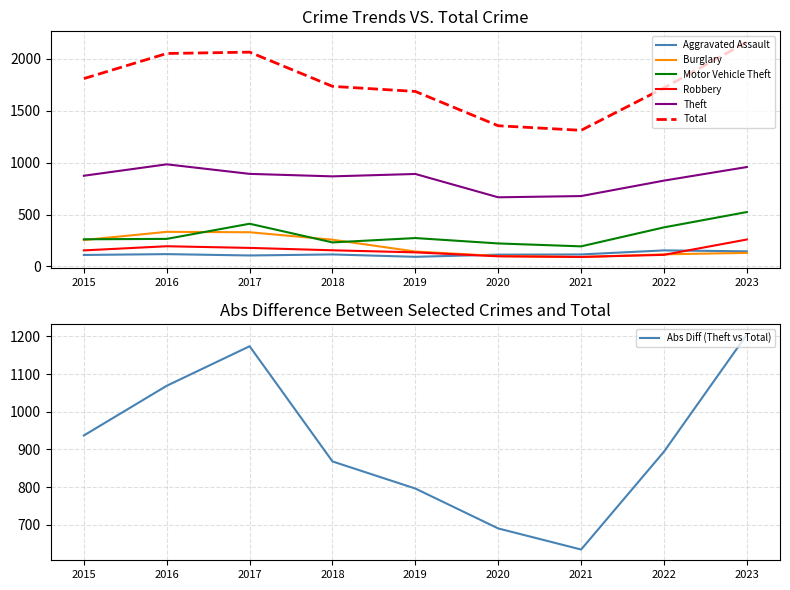

Which has a higher value, 2023 or 2017?

2023